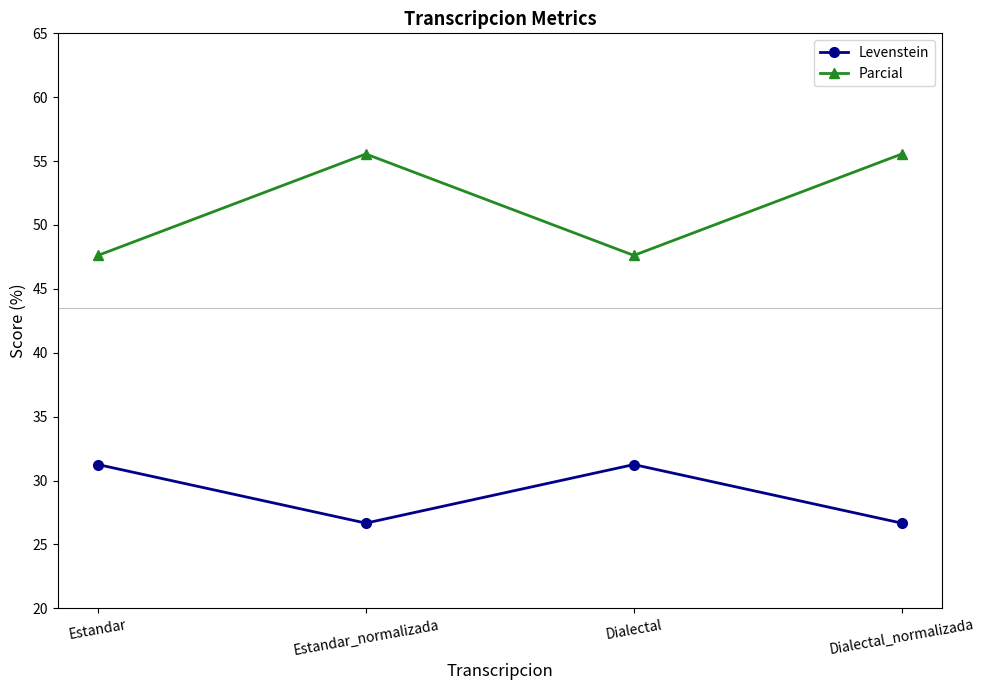

What are all the series names shown in the legend?

Levenstein, Parcial